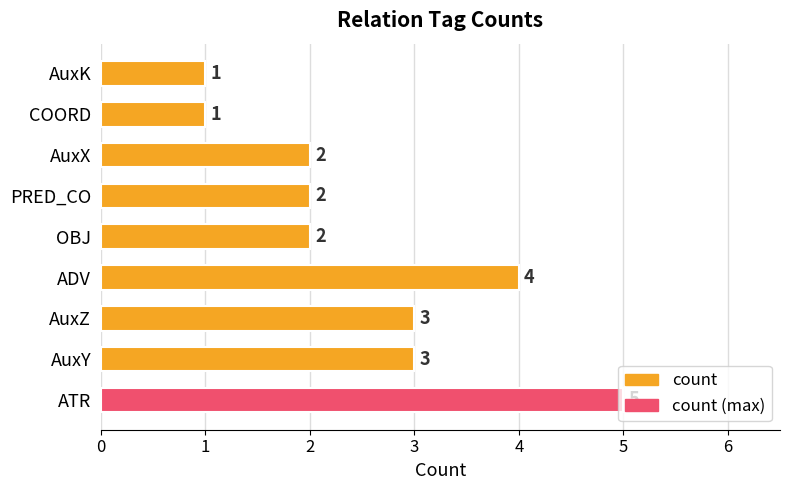

What is the smallest value displayed?

1